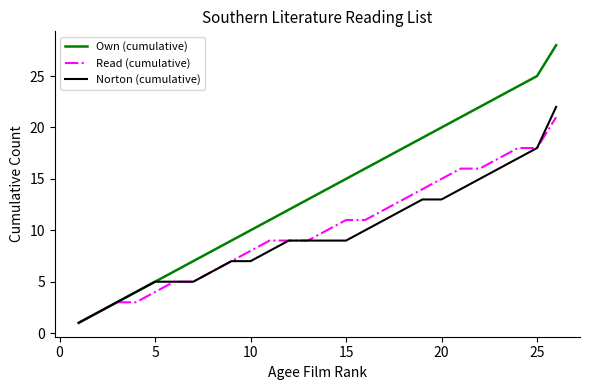

What are all the series names shown in the legend?

Own (cumulative), Read (cumulative), Norton (cumulative)